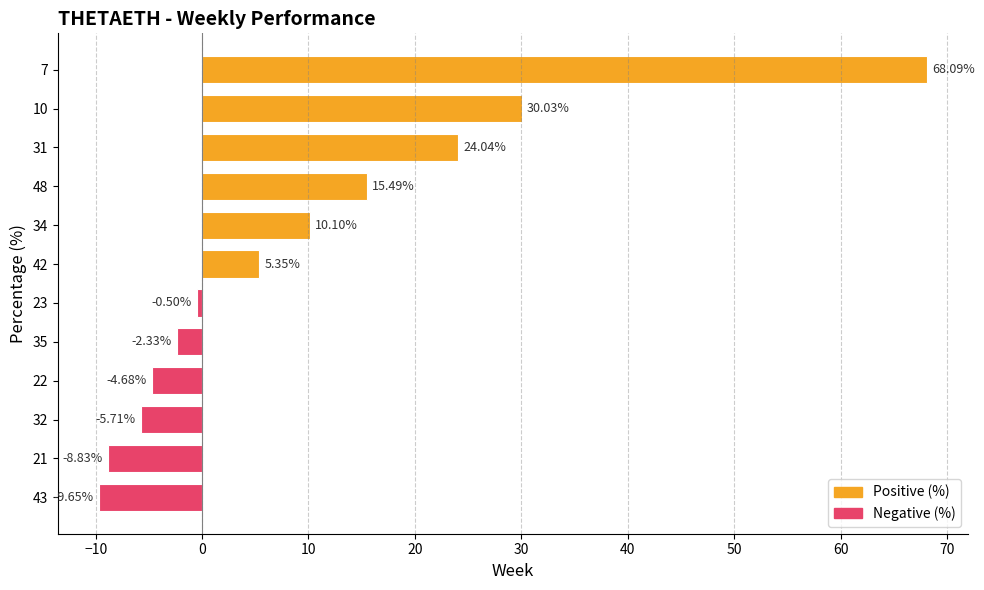

Between 22 and 7, which is larger?

7